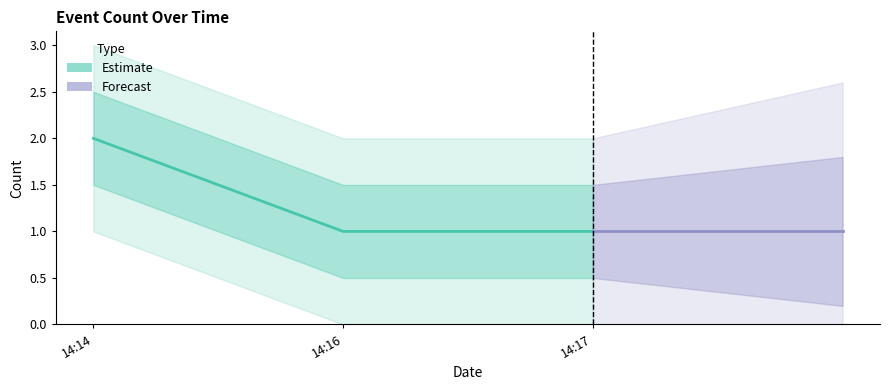

What is the difference between the maximum and second lowest values?

1